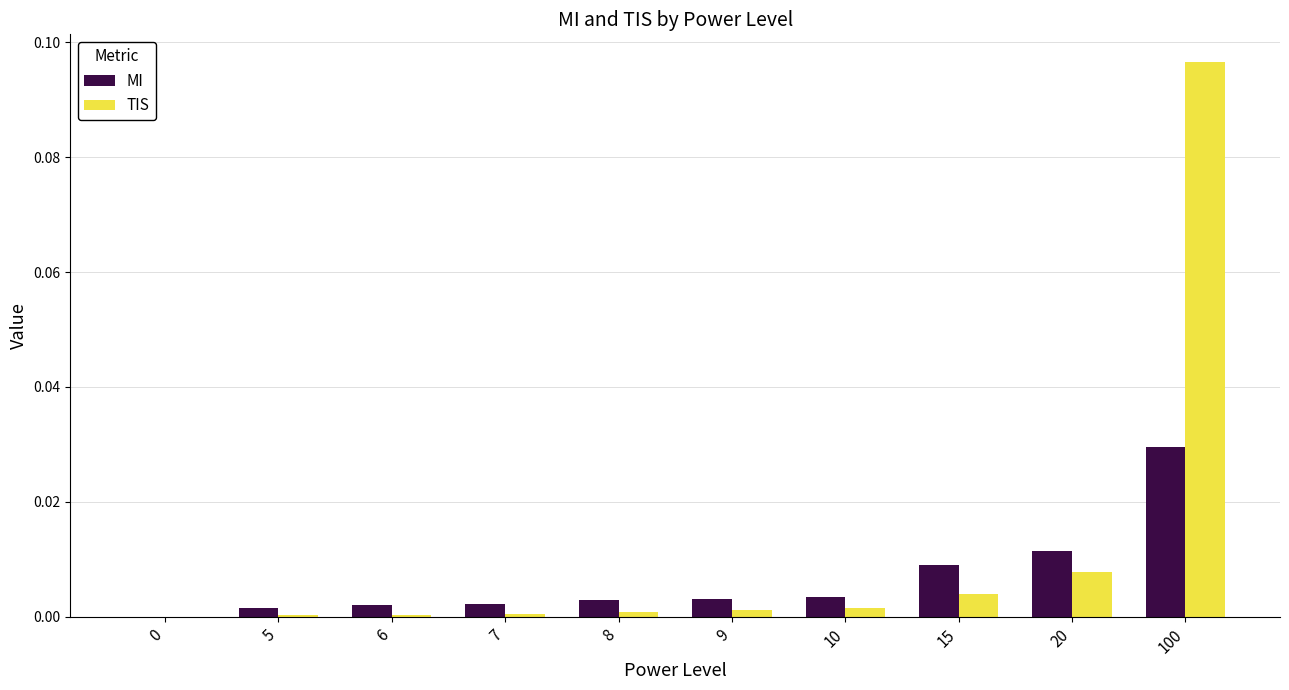

The TIS series shows 0.0 at 9. True or false?

True